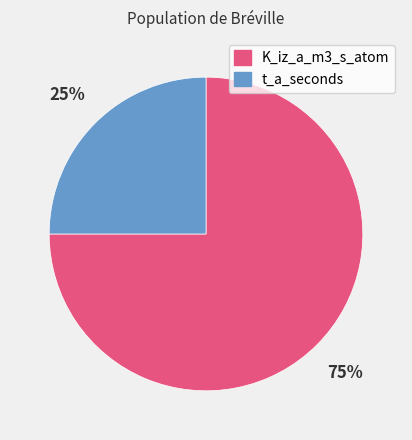

Rank the categories by value from highest to lowest.

K_iz_a_m3_s_atom, t_a_seconds